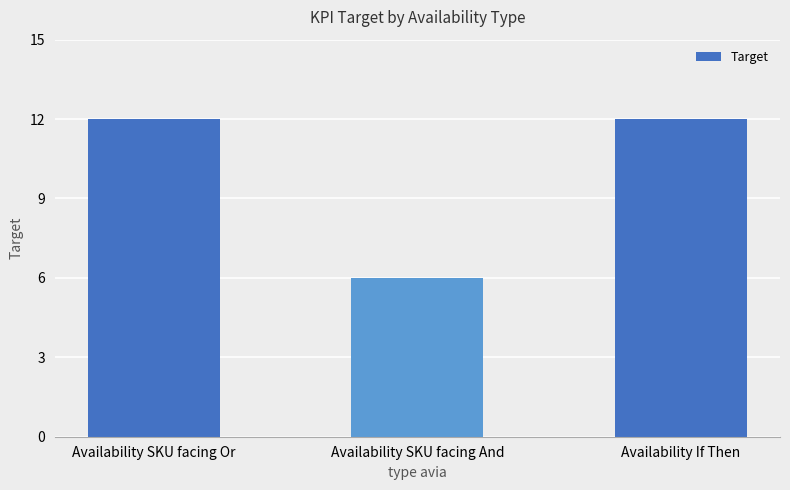

What is the average value?

10